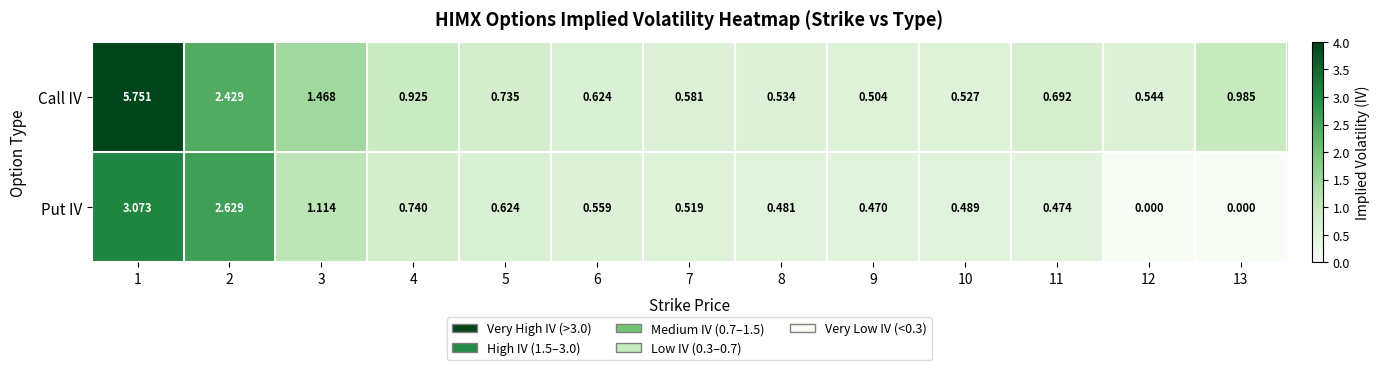

Rank the series by their average value, from lowest to highest.

Put IV, Call IV